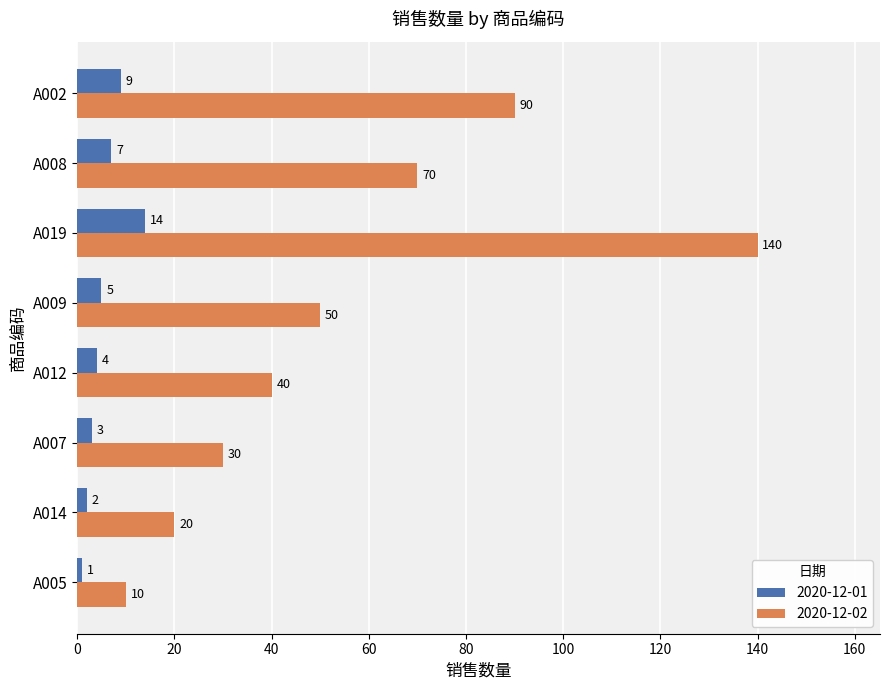

Where is 2020-12-01 nearest to the value 7?

A008